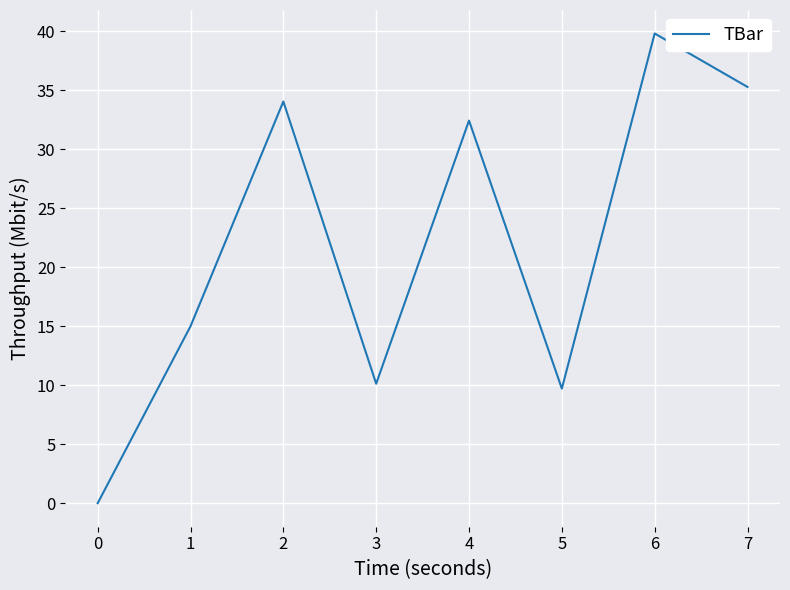

Which label corresponds to the largest value in the chart?

6